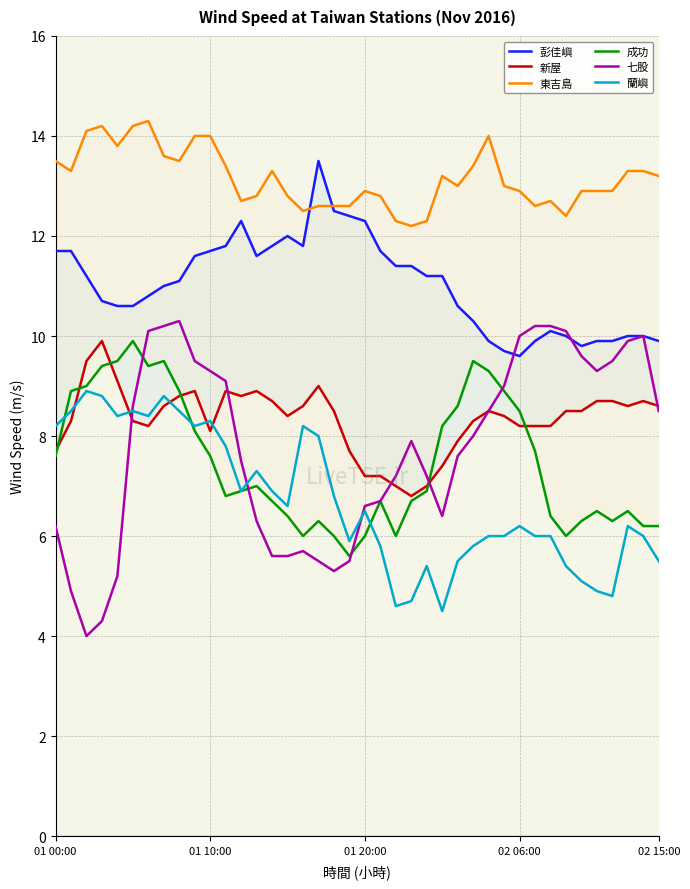

What is the maximum value for 七股?

10.3